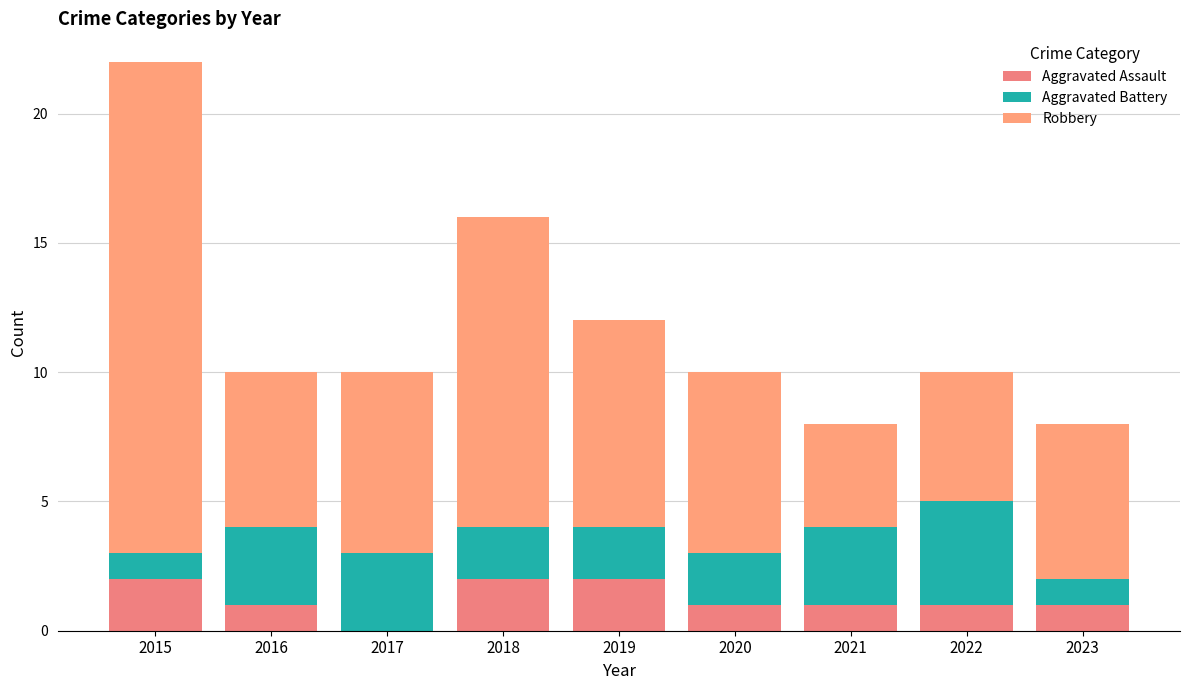

Are the bars grouped side by side (vs. stacked)?

No